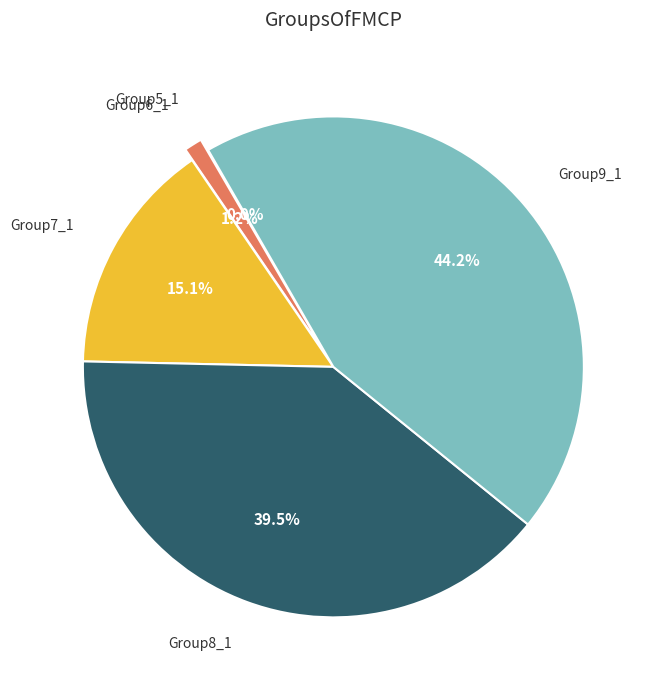

Combined, what portion of the pie is Group9_1 and Group7_1?

59.3%